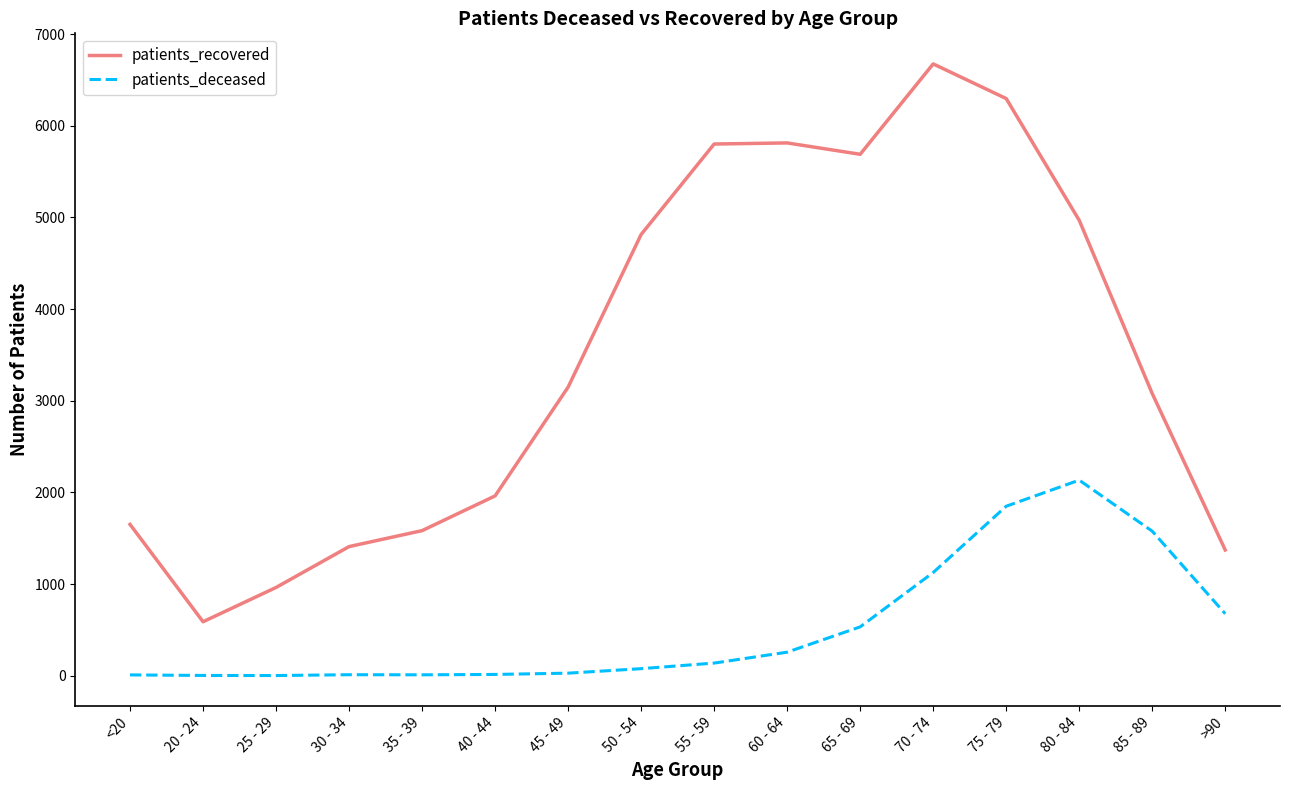

At which category is the sum across all series the highest?

75 - 79